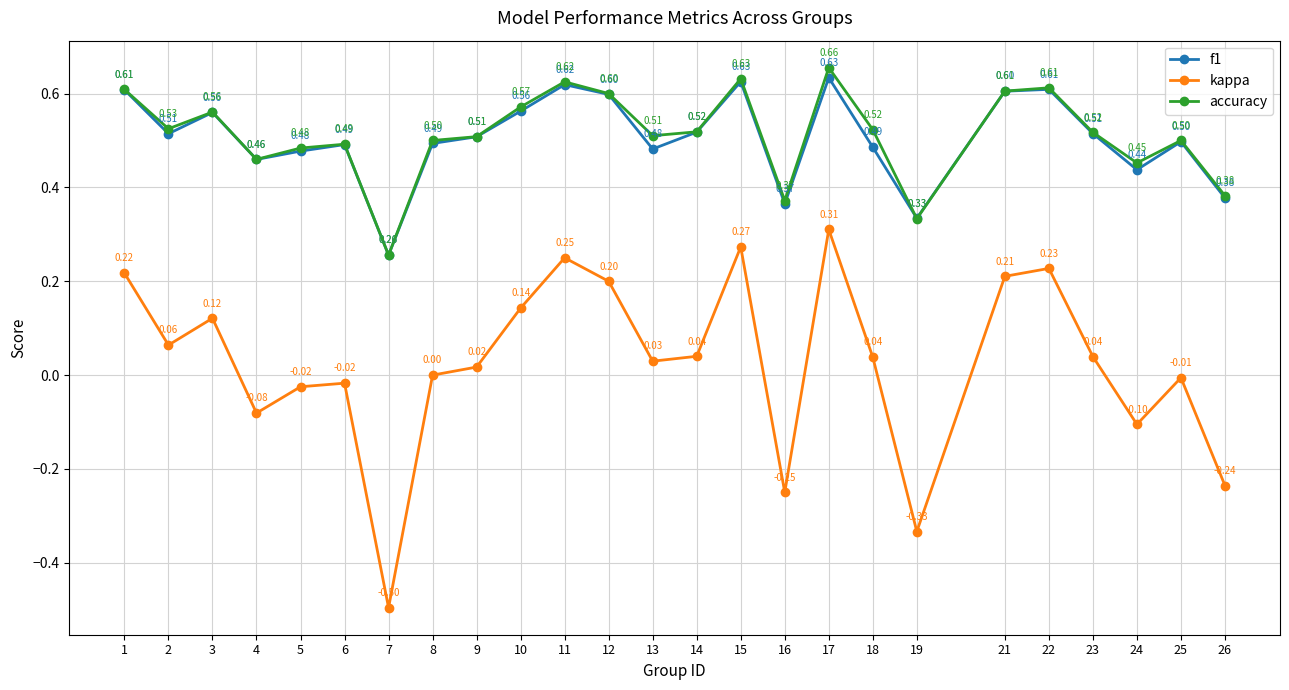

Rank the series by their maximum value, from lowest to highest.

kappa, f1, accuracy